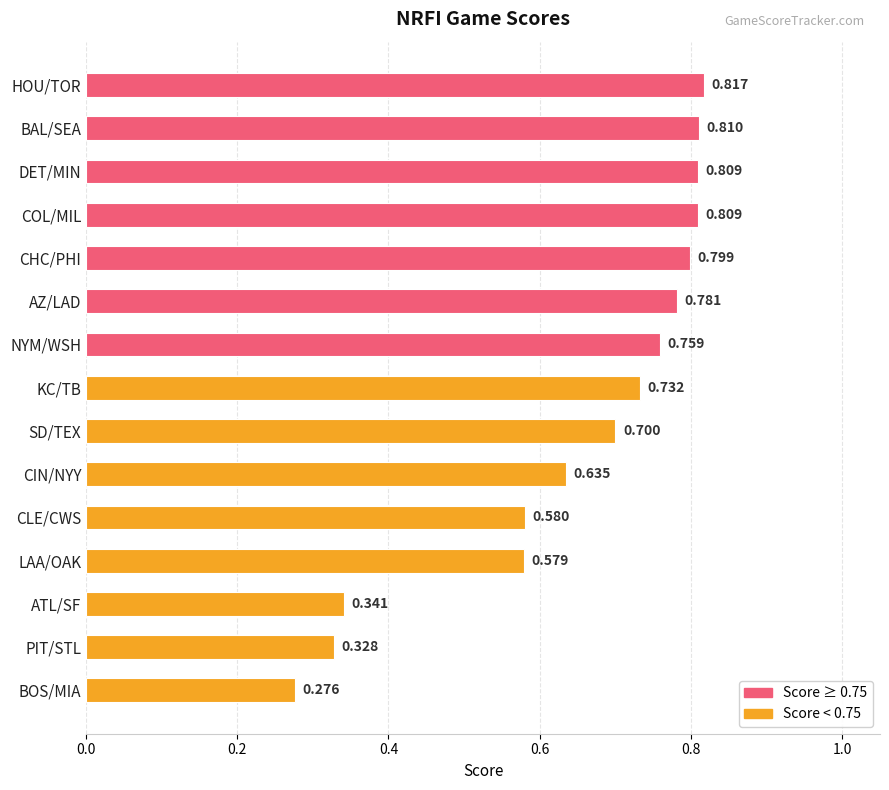

Between CIN/NYY and CLE/CWS, which is larger?

CIN/NYY